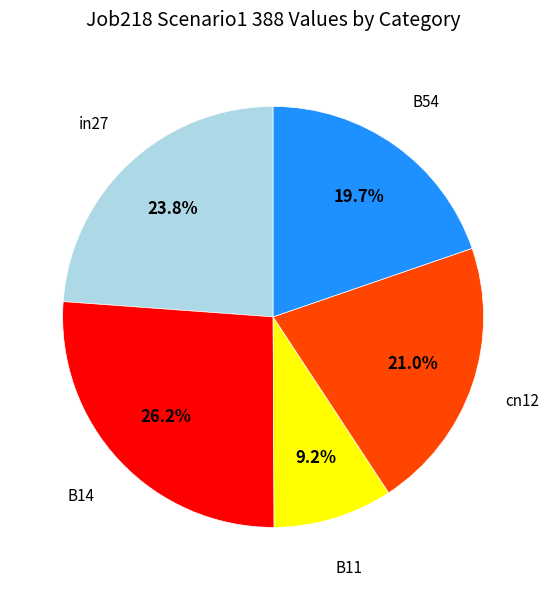

Does any single category account for the majority?

No